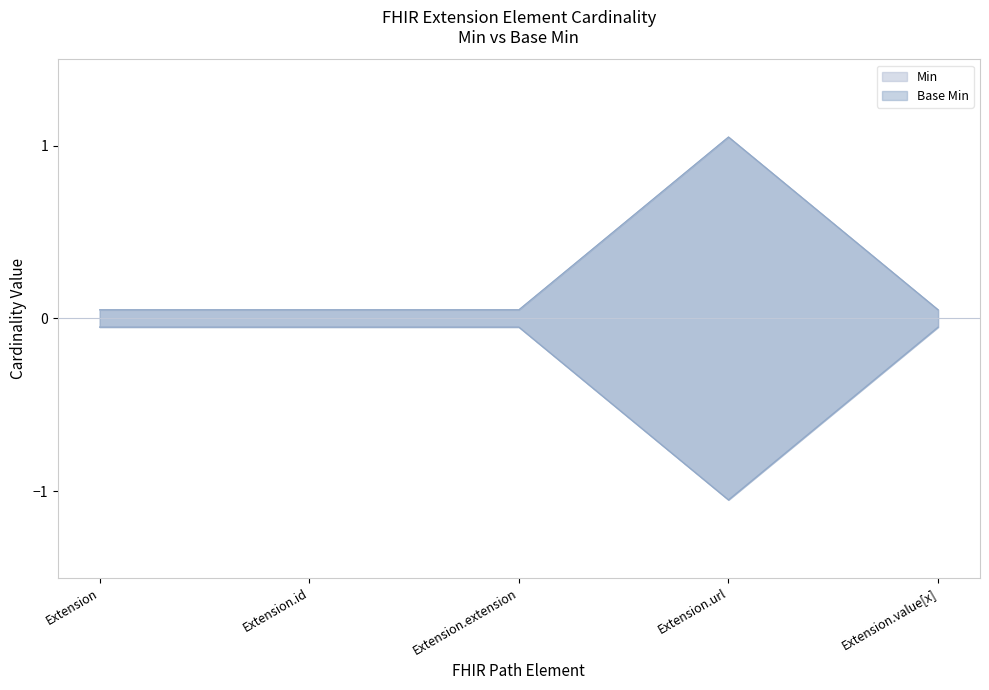

Is the value of Base Min at Extension.id greater than the value of Min at Extension?

No